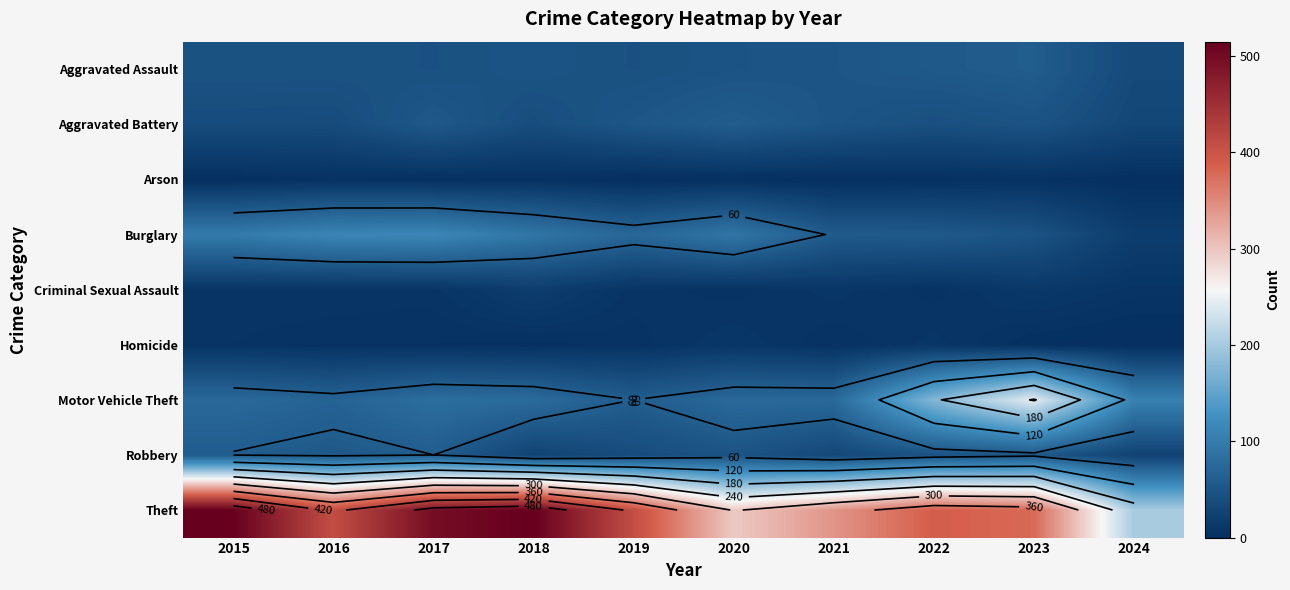

Which series has the largest total across all categories?

Theft